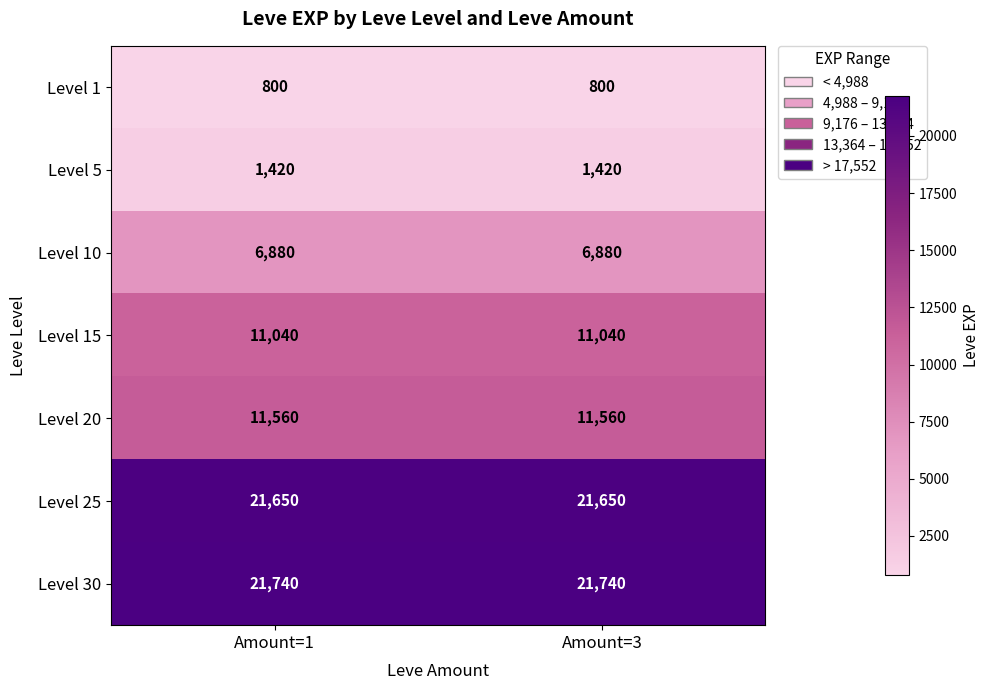

What is the sum of all Level 10 values?

13760